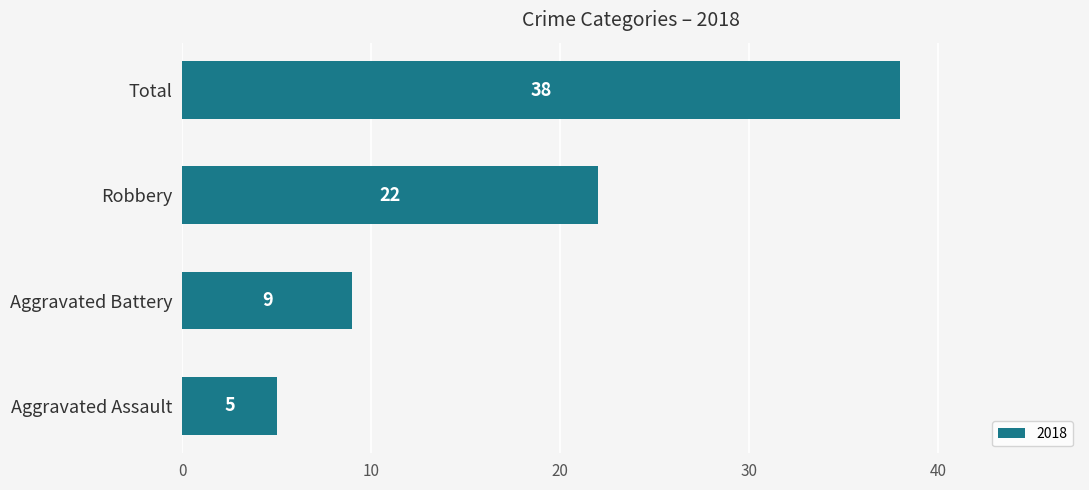

What is the difference between the values at Total and Aggravated Battery?

29